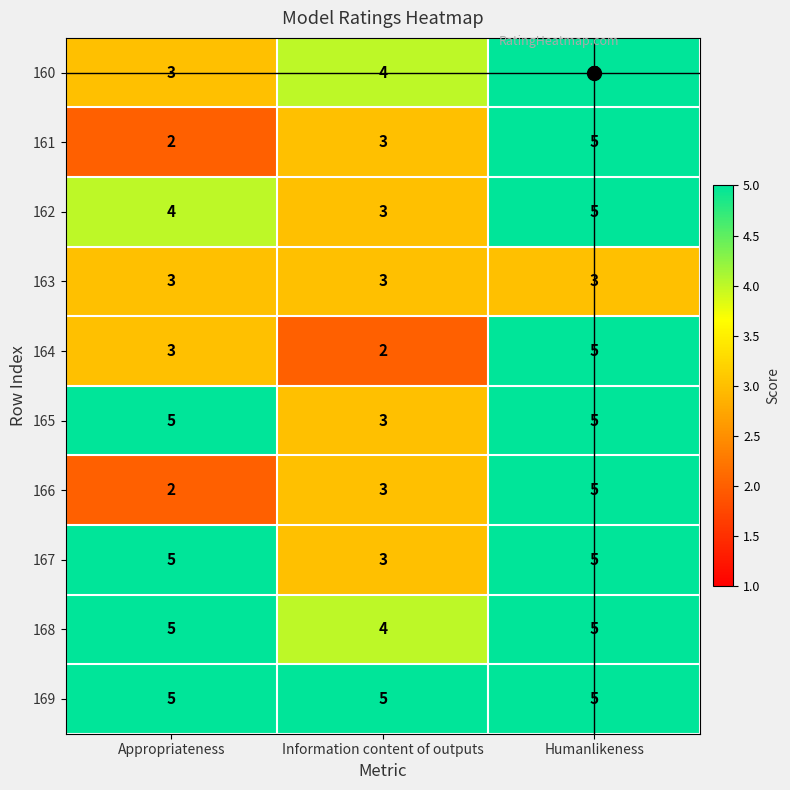

Which series has the largest total across all categories?

169